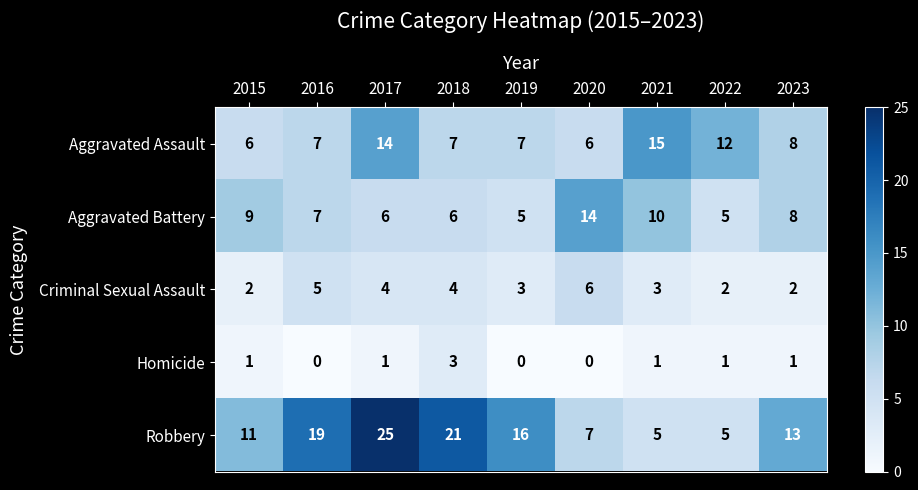

Rank the series at 2015 from lowest to highest value.

Homicide, Criminal Sexual Assault, Aggravated Assault, Aggravated Battery, Robbery